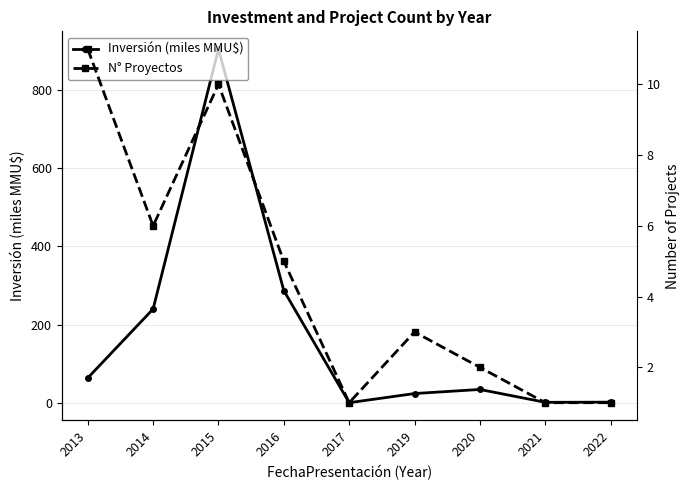

At which category is the sum across all series the highest?

2015